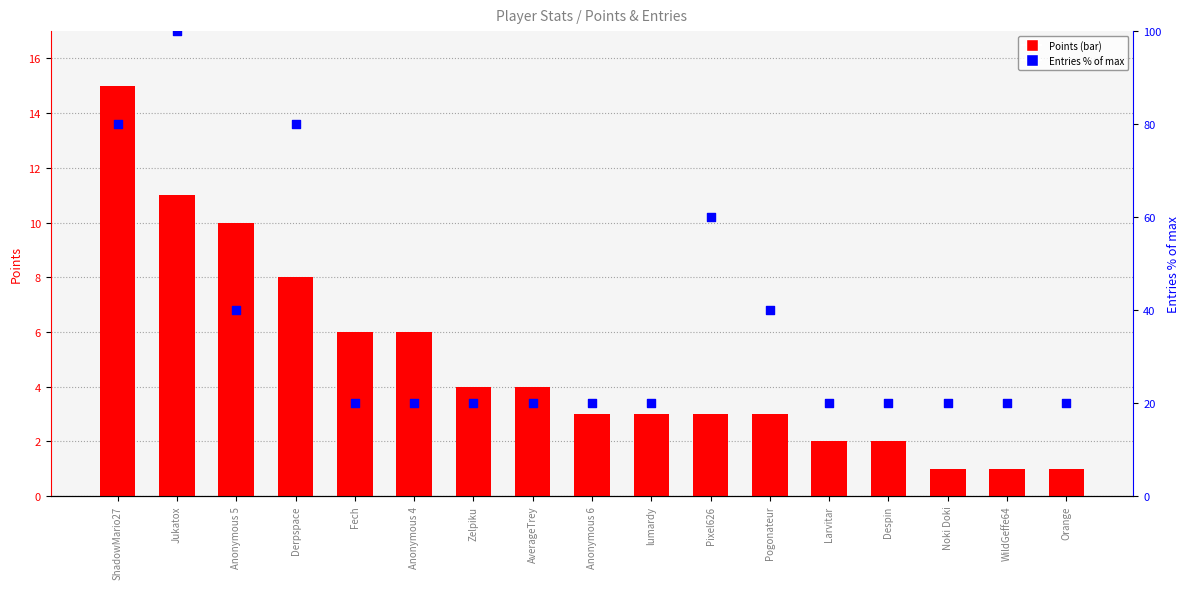

At how many categories does at least one series exceed 71?

3